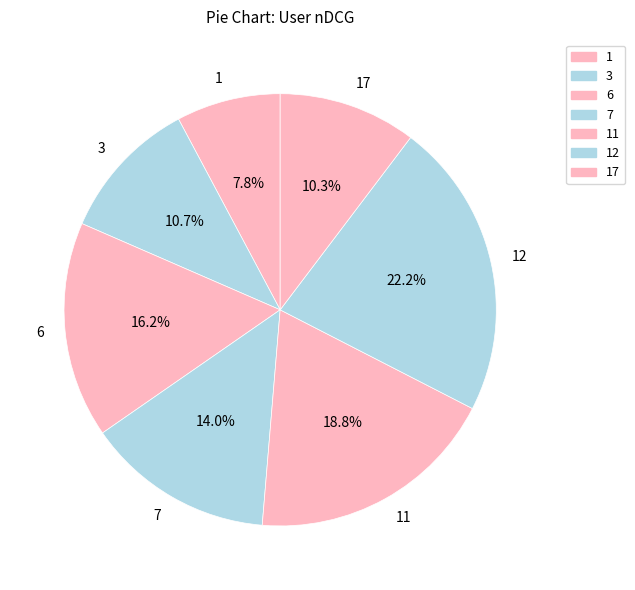

Does any single category account for the majority?

No